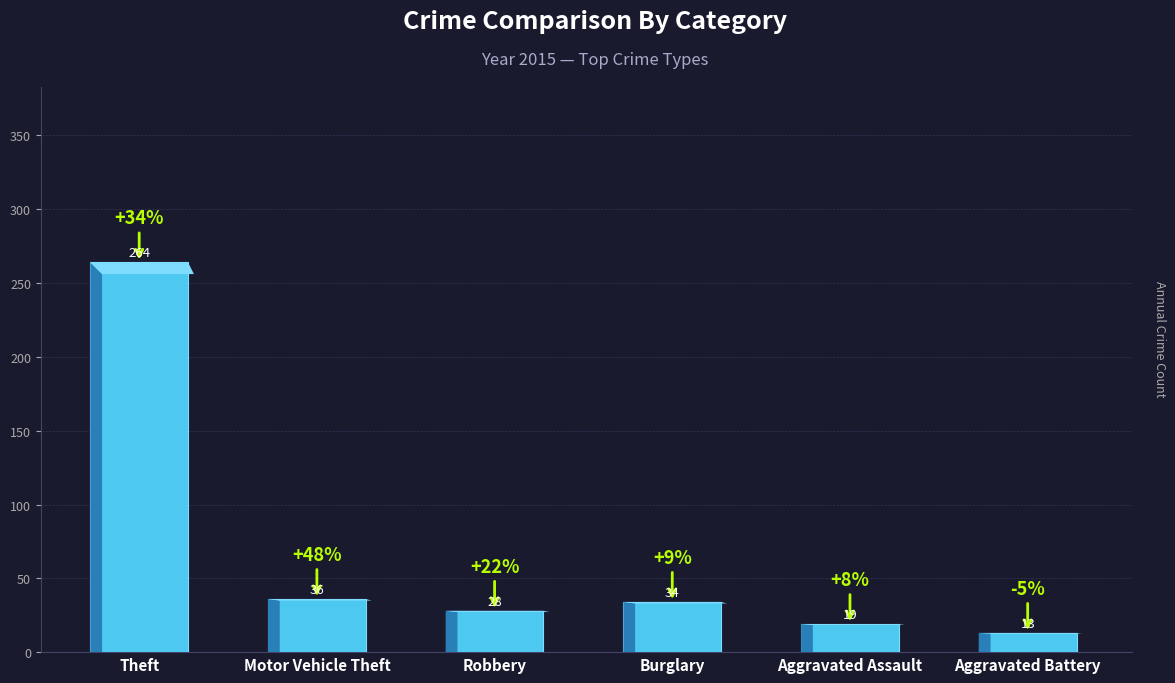

Rank the categories by value from highest to lowest.

Theft, Motor Vehicle Theft, Burglary, Robbery, Aggravated Assault, Aggravated Battery